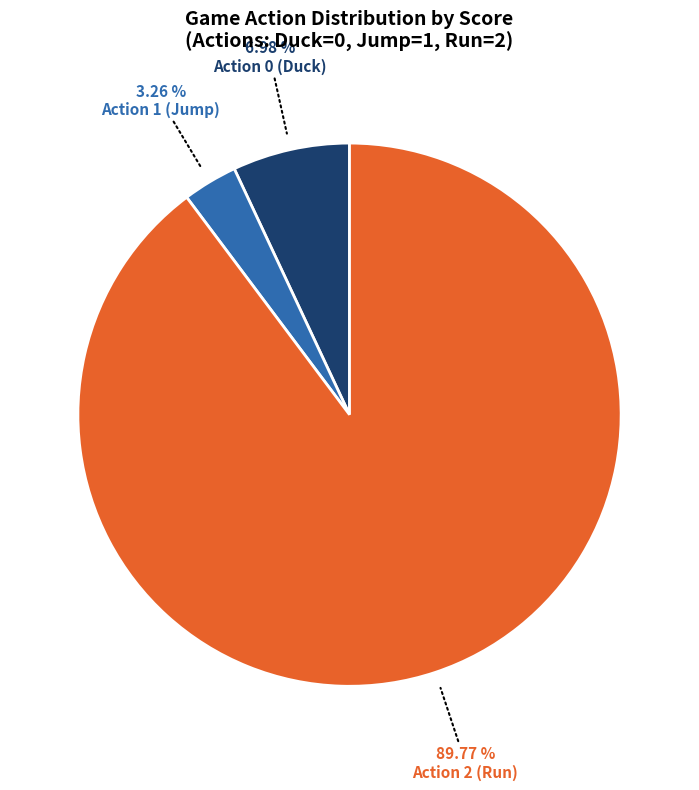

Rank the categories by value from highest to lowest.

Action 2 (Run), Action 0 (Duck), Action 1 (Jump)